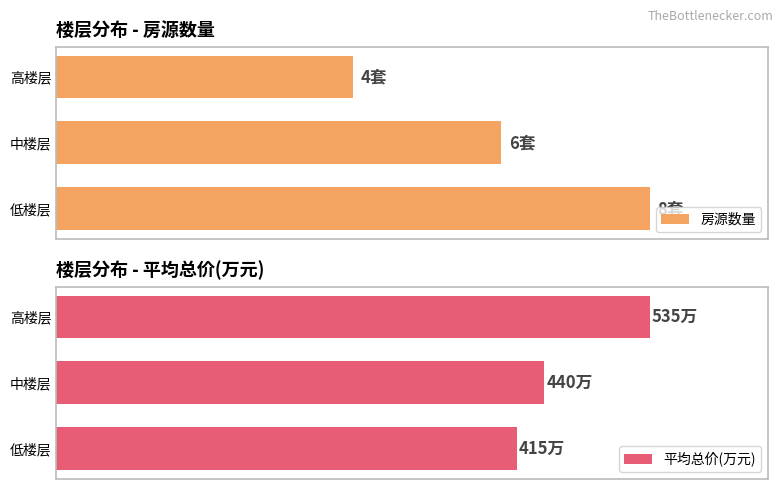

Count the number of categories in the chart.

3